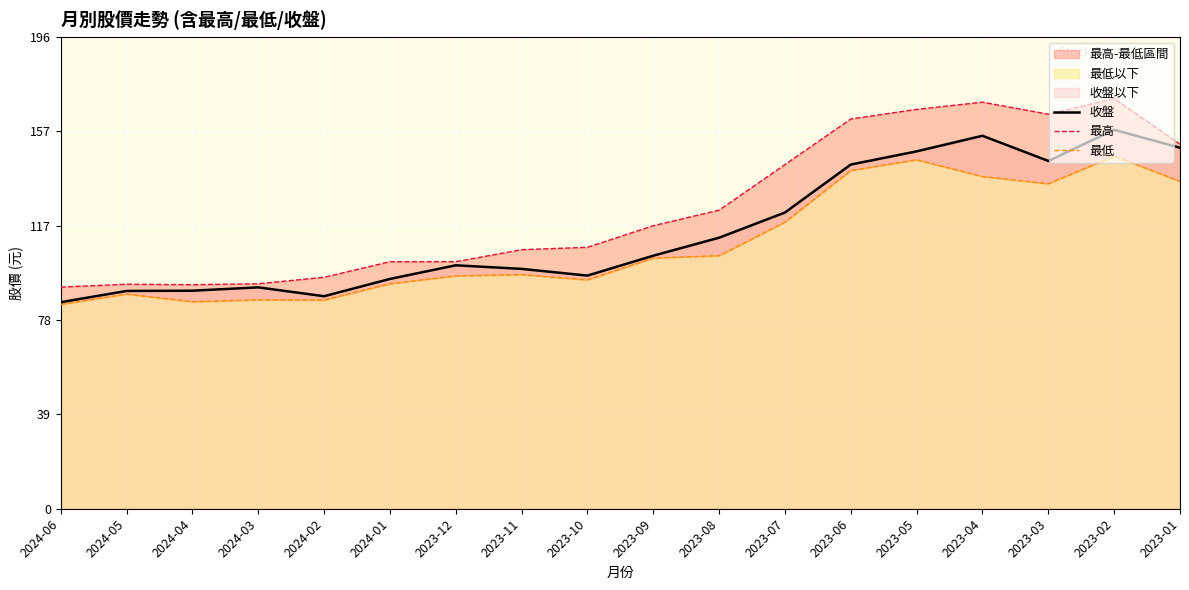

Reading right to left, what are all the values shown in this chart?

收盤: 150.5	158.0	145.0	155.5	149.0	143.5	123.5	113.0	105.5	97.2	100.0	101.5	95.8	88.6	92.3	90.9	90.8	86.1
最高: 152.0	171.0	164.5	169.5	166.5	162.5	143.5	124.5	118.0	109.0	108.0	103.0	103.0	96.5	93.8	93.4	93.6	92.4
最低: 136.5	147.0	135.5	138.5	145.5	141.0	119.5	105.5	104.5	95.4	97.6	97.1	93.8	87.0	87.1	86.3	89.5	85.2